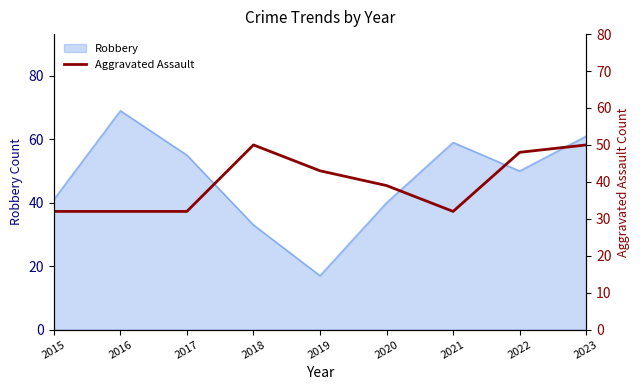

Is it true that Robbery equals 10 at 2019?

False